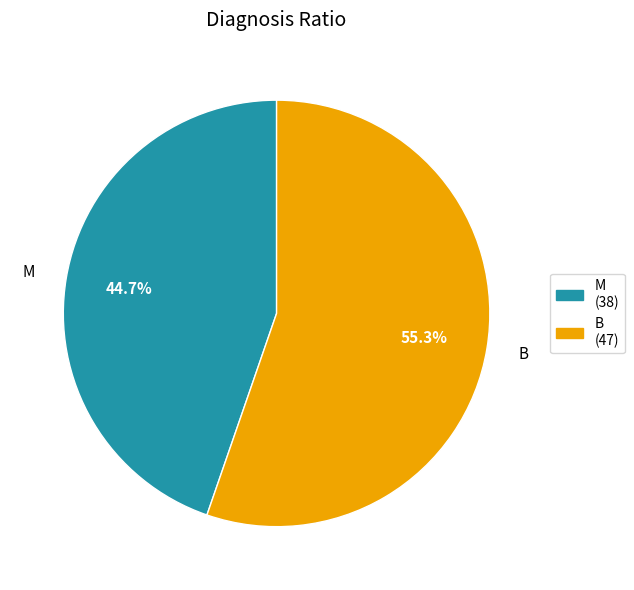

Which category has the biggest portion of the pie?

B